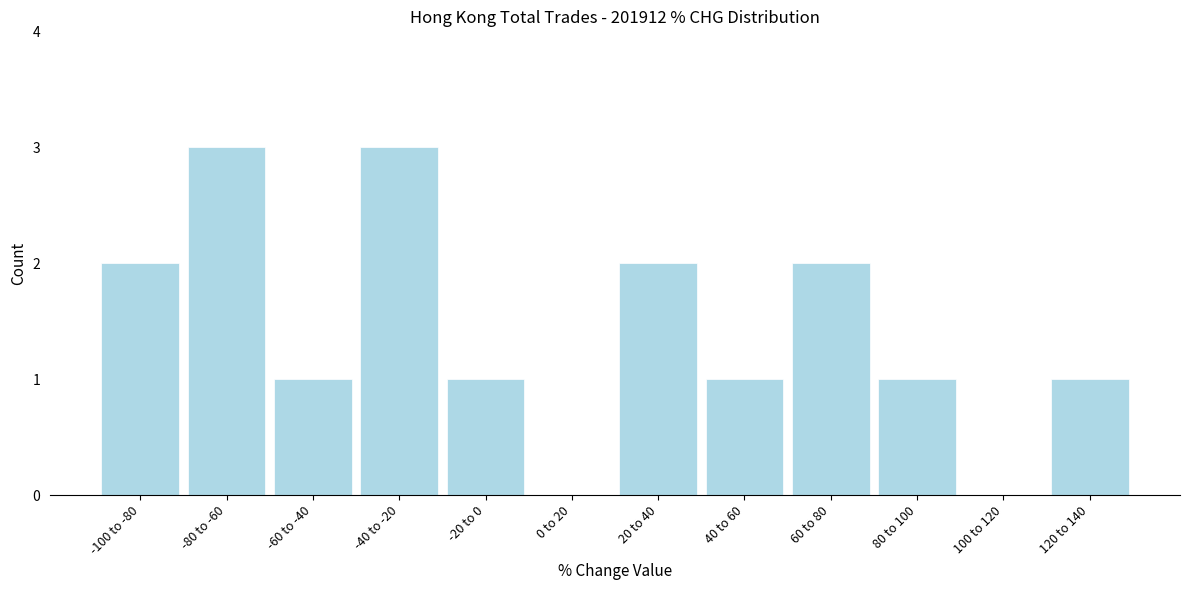

Reading left to right, list all the values displayed in this chart.

-100 to -80=2	-80 to -60=3	-60 to -40=1	-40 to -20=3	-20 to 0=1	0 to 20=0	20 to 40=2	40 to 60=1	60 to 80=2	80 to 100=1	100 to 120=0	120 to 140=1